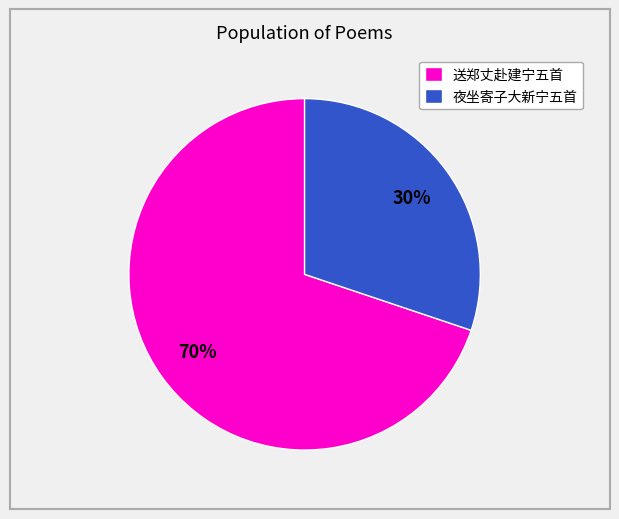

Between 送郑丈赴建宁五首 and 夜坐寄子大新宁五首, which is larger?

送郑丈赴建宁五首